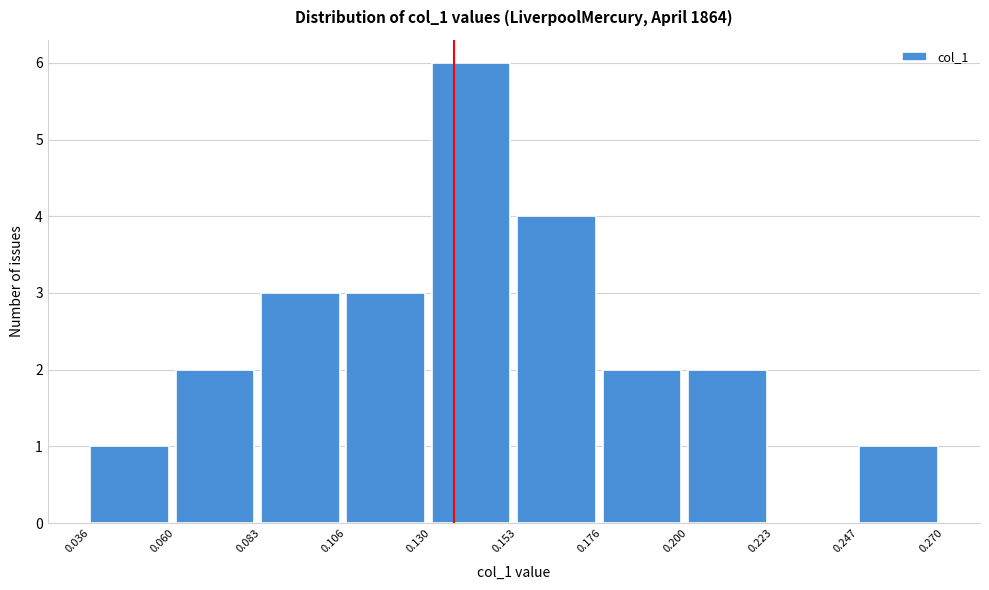

Reading left to right, list every bar in this chart as the range it spans on the x-axis followed by its height. The values are not printed on the chart, so give them approximately, as read against the axis.

0.036 to 0.060: 1
0.060 to 0.083: 2
0.083 to 0.106: 3
0.106 to 0.130: 3
0.130 to 0.153: 6
0.153 to 0.176: 4
0.176 to 0.200: 2
0.200 to 0.223: 2
0.223 to 0.247: 0
0.247 to 0.270: 1